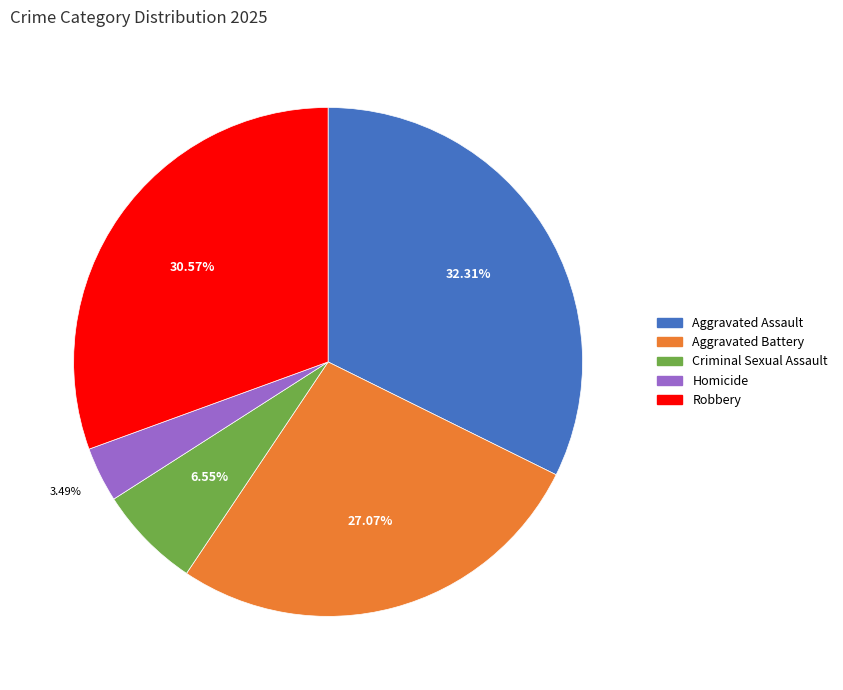

Combined, what portion of the pie is Criminal Sexual Assault and Aggravated Battery?

33.6%